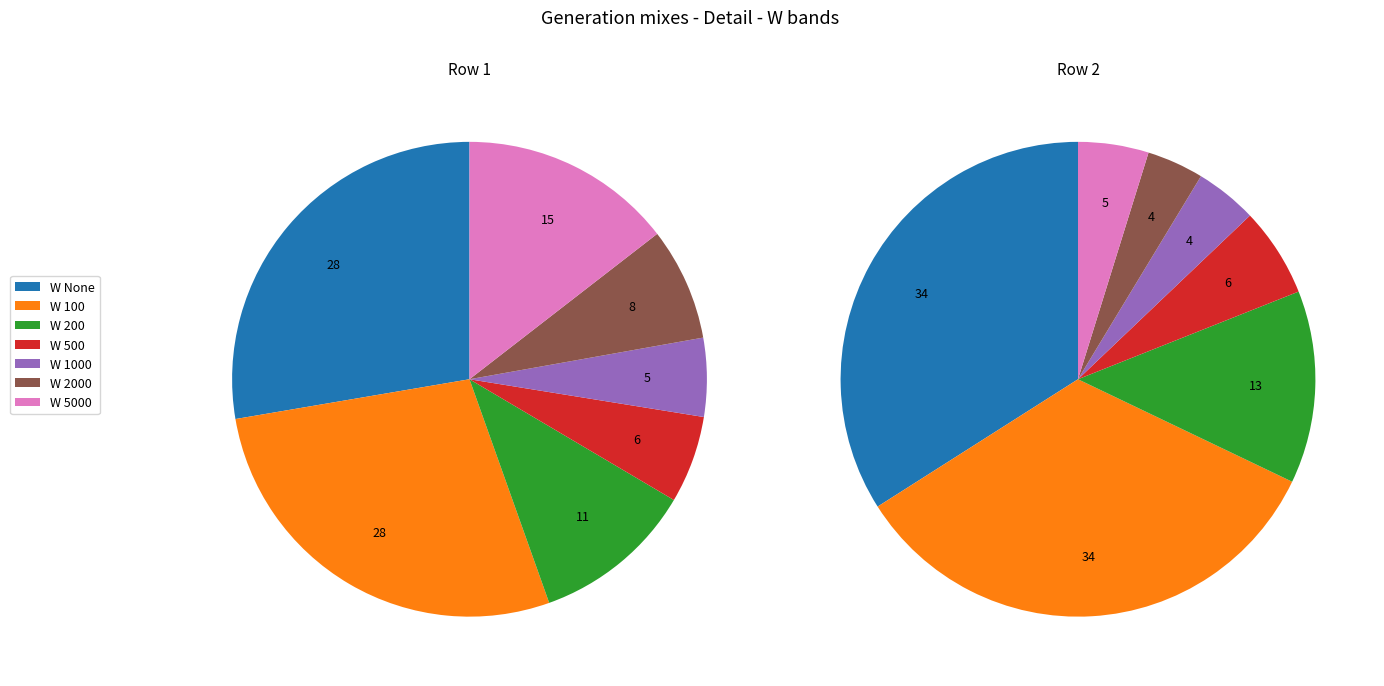

Rank the categories by values_row2 value from lowest to highest.

W 2000, W 1000, W 5000, W 500, W 200, W 100, W None